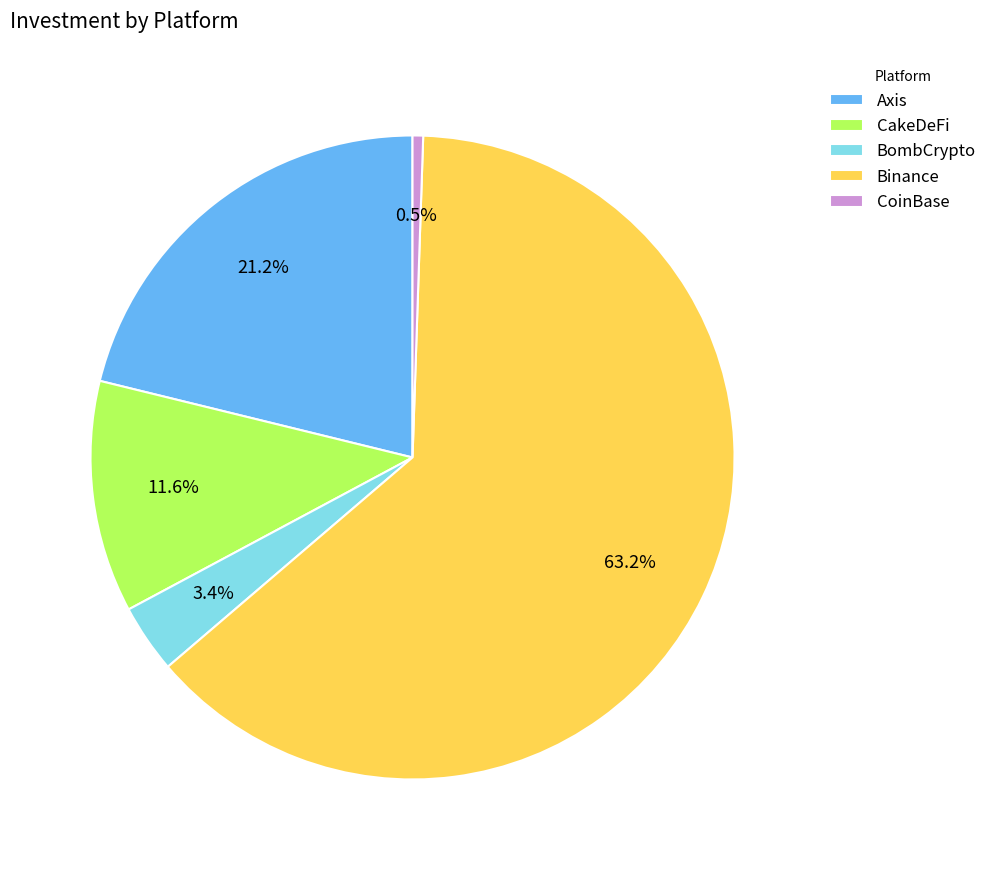

How many segments does this pie chart have?

5